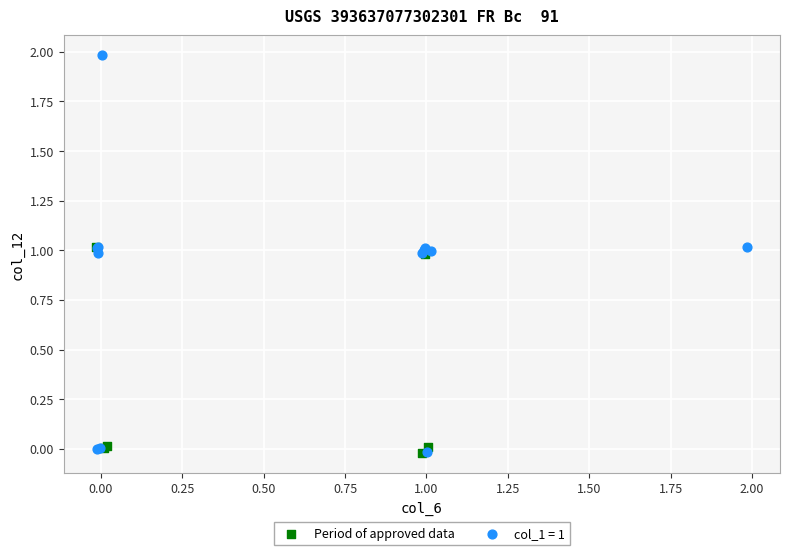

Which series contains the highest Y value?

col_1 = 1